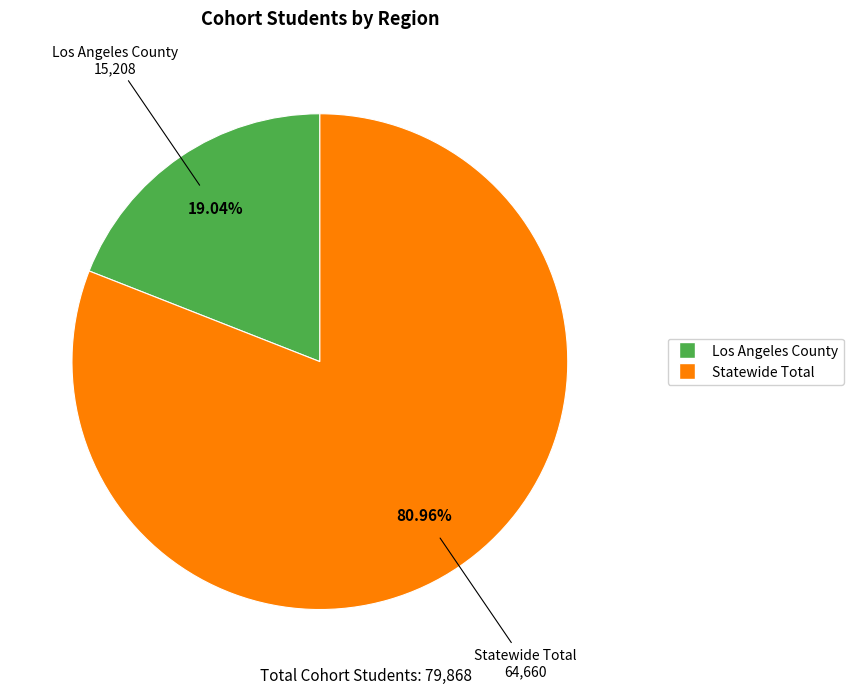

Is it true that Los Angeles County is 19% of the pie?

True